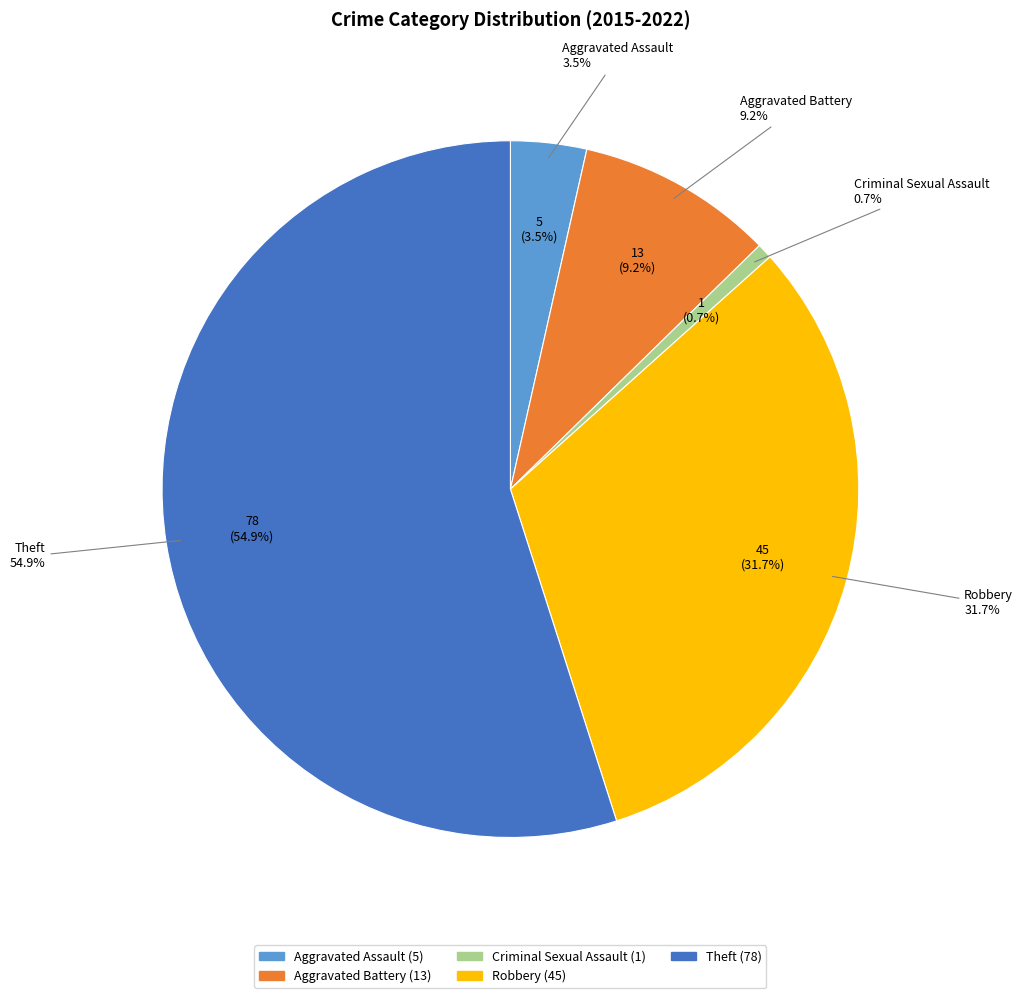

Which has a higher value, Robbery or Criminal Sexual Assault?

Robbery